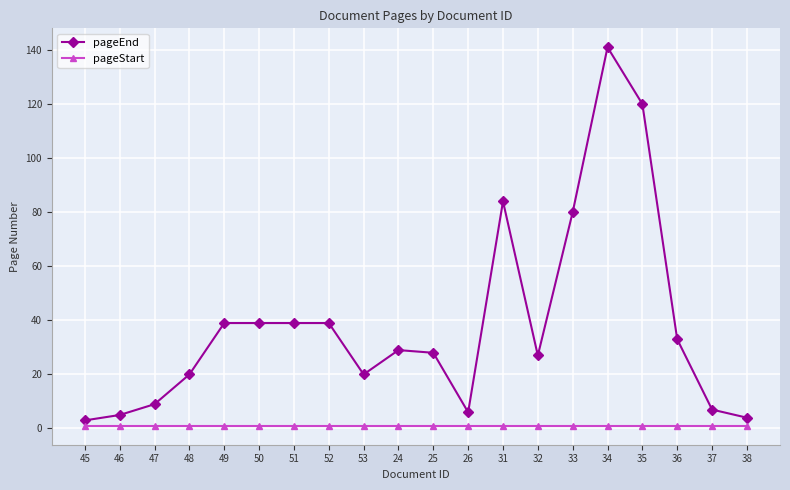

Rank the series at 52 from highest to lowest value.

pageEnd, pageStart